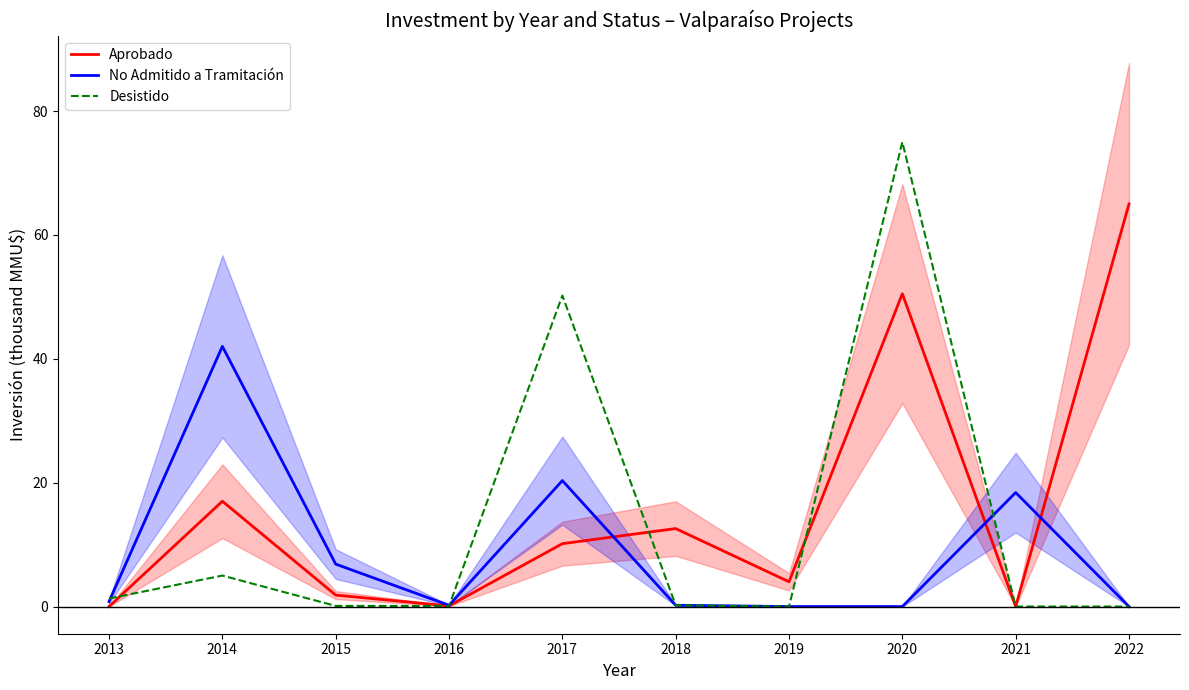

What value does the No Admitido a Tramitación series have at 2013?

0.8